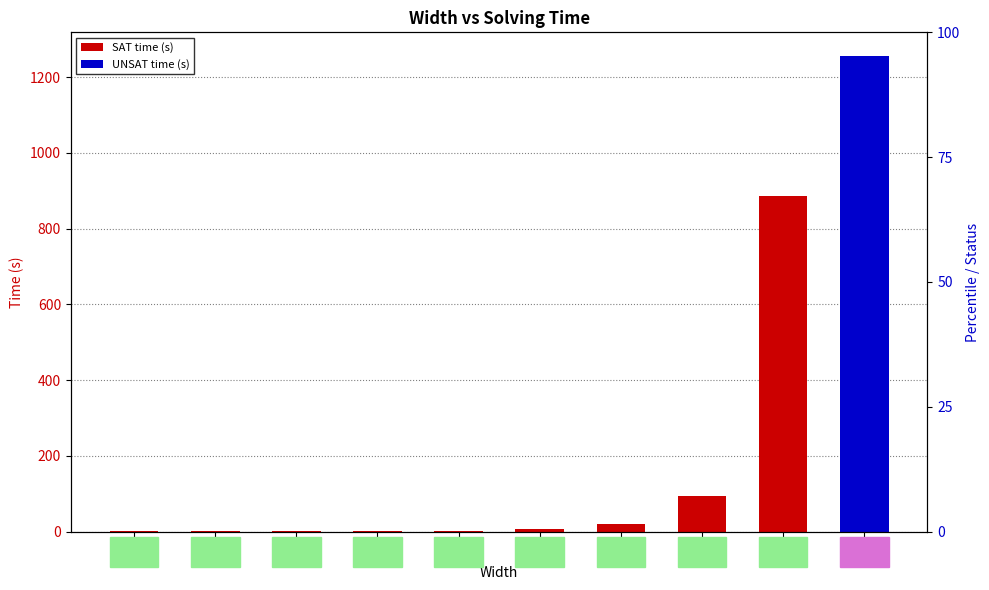

How many values in UNSAT time (s) are above zero?

1